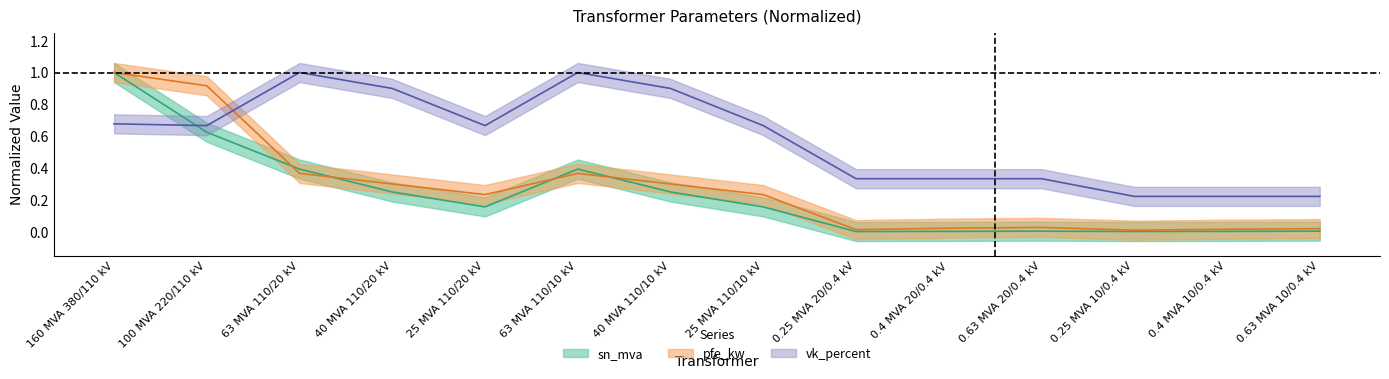

Rank the series at 63 MVA 110/10 kV from highest to lowest value.

vk_percent, sn_mva, pfe_kw